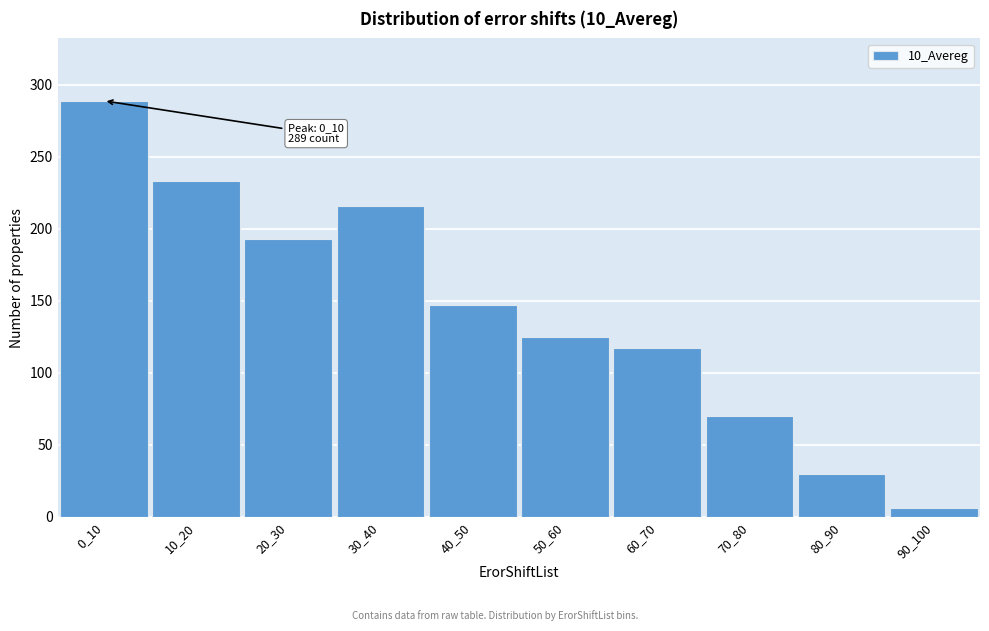

Reading left to right, extract all data points from this chart.

0_10=289	10_20=233	20_30=193	30_40=216	40_50=147	50_60=125	60_70=117	70_80=70	80_90=30	90_100=6